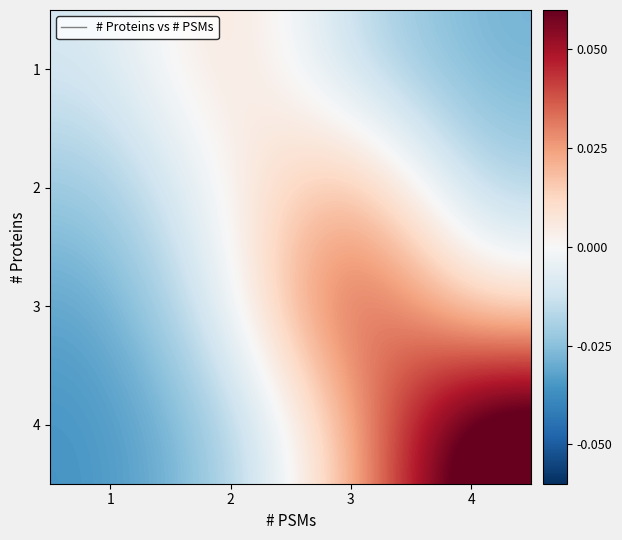

Which label corresponds to the smallest value in the chart?

1